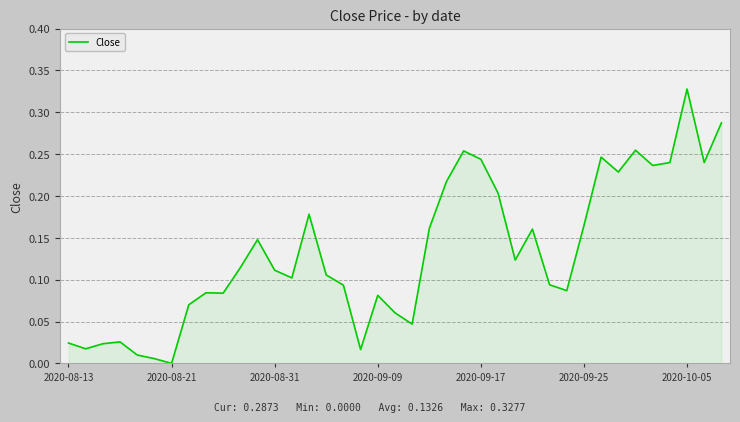

What is the value of the 15th point from the left?

0.2